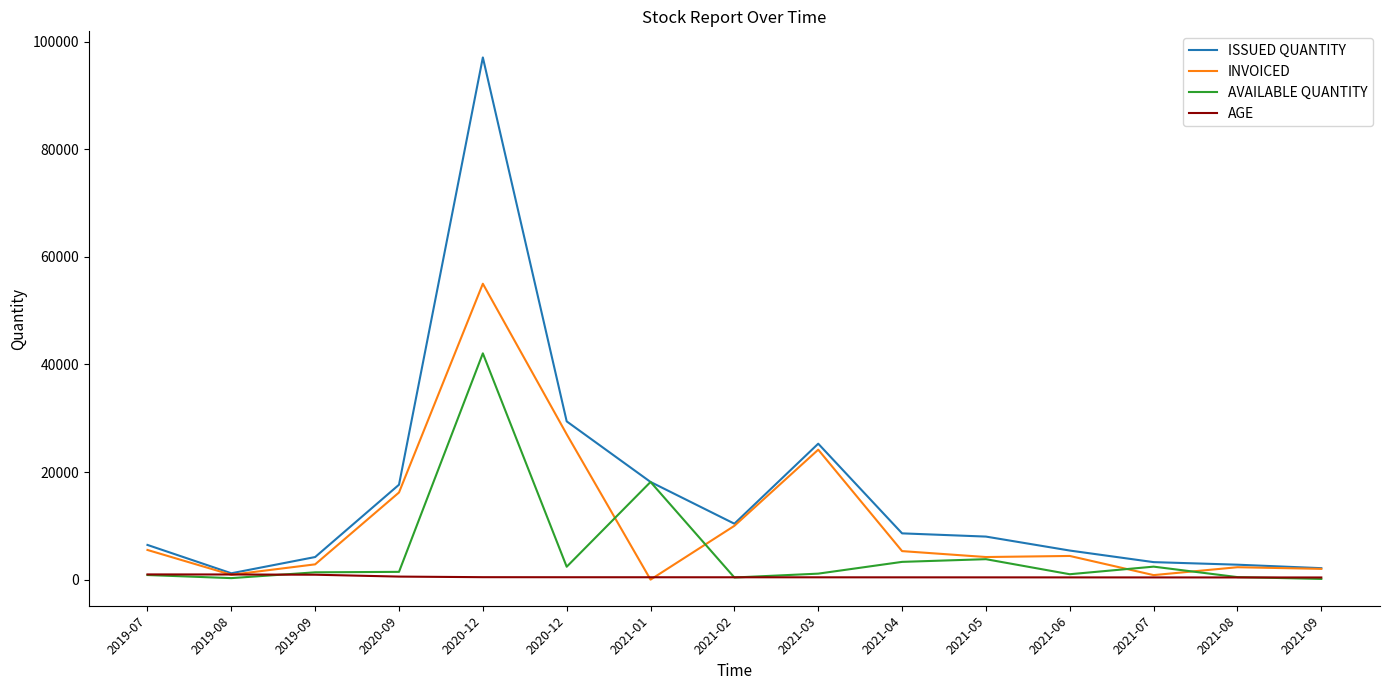

What is the total value across all series at 2020-12?

194575